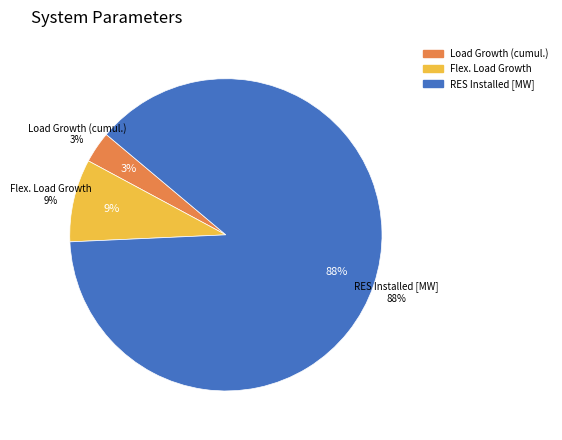

What is the majority slice?

RES Installed [MW]